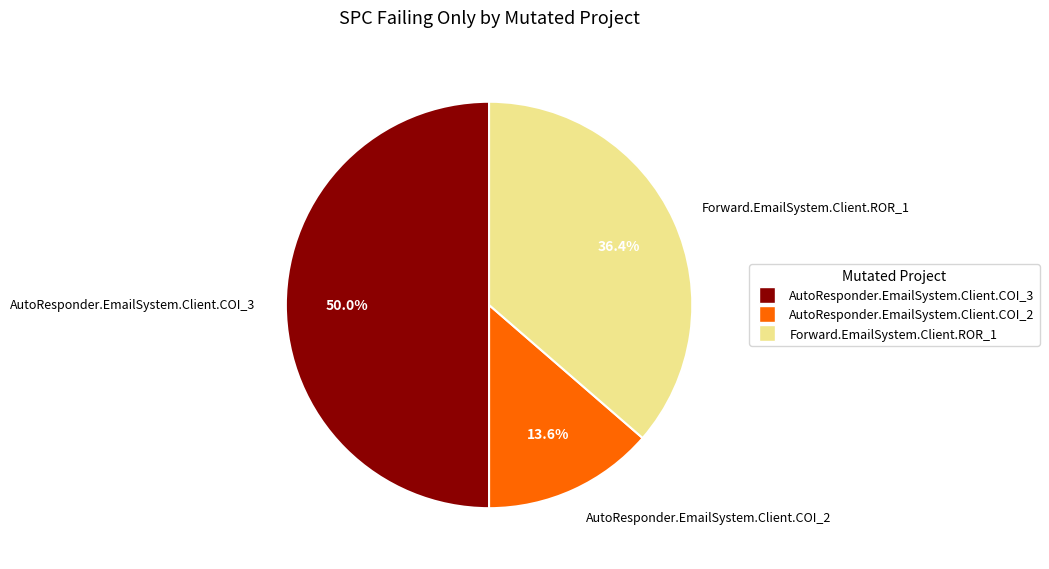

Is it true that AutoResponder.EmailSystem.Client.COI_3 is 39% of the pie?

False